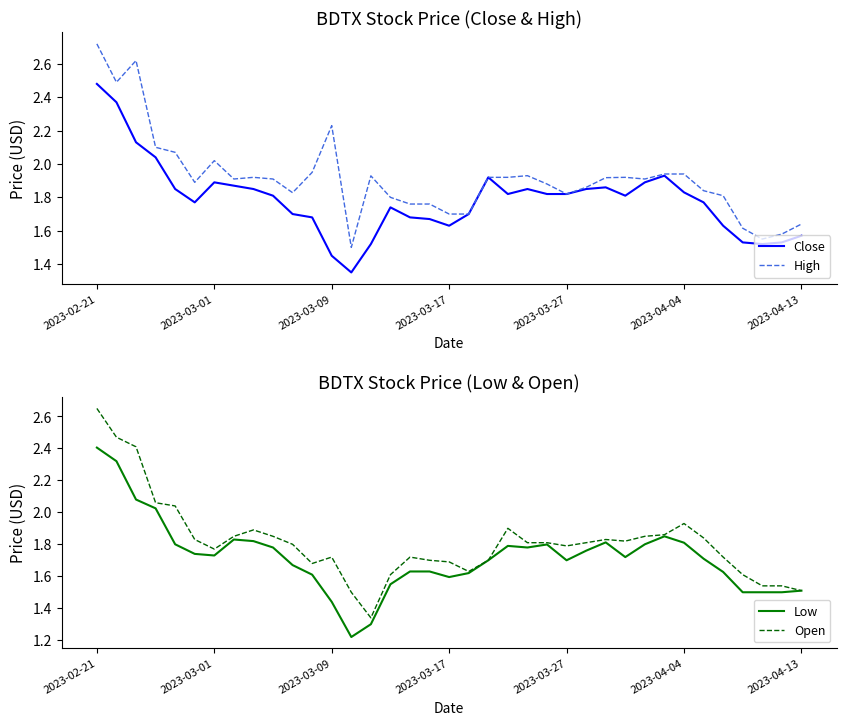

Reading left to right, extract all data points from this chart.

Close: 2.5	2.4	2.1	2.0	1.9	1.8	1.9	1.9	1.9	1.8	1.7	1.7	1.5	1.4	1.5	1.7	1.7	1.7	1.6	1.7	1.9	1.8	1.9	1.8	1.8	1.9	1.9	1.8	1.9	1.9	1.8	1.8	1.6	1.5	1.5	1.5	1.6
High: 2.7	2.5	2.6	2.1	2.1	1.9	2.0	1.9	1.9	1.9	1.8	2.0	2.2	1.5	1.9	1.8	1.8	1.8	1.7	1.7	1.9	1.9	1.9	1.9	1.8	1.9	1.9	1.9	1.9	1.9	1.9	1.8	1.8	1.6	1.5	1.6	1.6
Low: 2.4	2.3	2.1	2.0	1.8	1.7	1.7	1.8	1.8	1.8	1.7	1.6	1.4	1.2	1.3	1.5	1.6	1.6	1.6	1.6	1.7	1.8	1.8	1.8	1.7	1.8	1.8	1.7	1.8	1.9	1.8	1.7	1.6	1.5	1.5	1.5	1.5
Open: 2.7	2.5	2.4	2.1	2.0	1.8	1.8	1.9	1.9	1.9	1.8	1.7	1.7	1.5	1.3	1.6	1.7	1.7	1.7	1.6	1.7	1.9	1.8	1.8	1.8	1.8	1.8	1.8	1.9	1.9	1.9	1.8	1.7	1.6	1.5	1.5	1.5